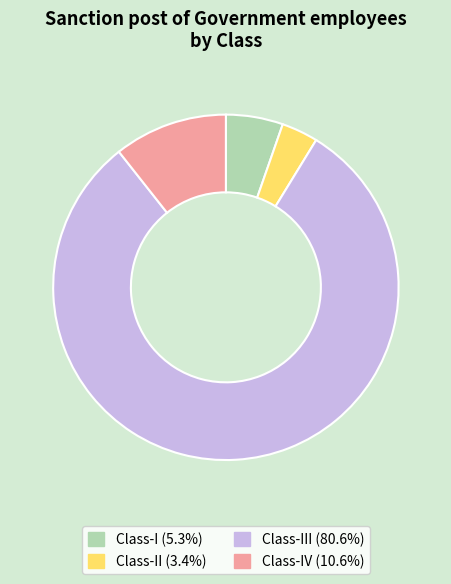

Is there any slice that represents more than half of the pie?

Yes